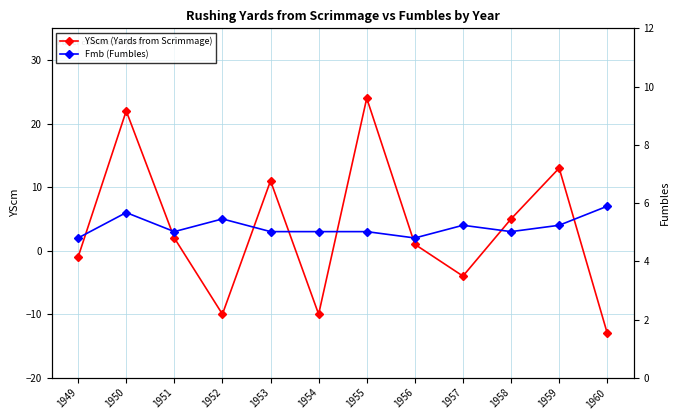

At how many categories does at least one series exceed 18?

2